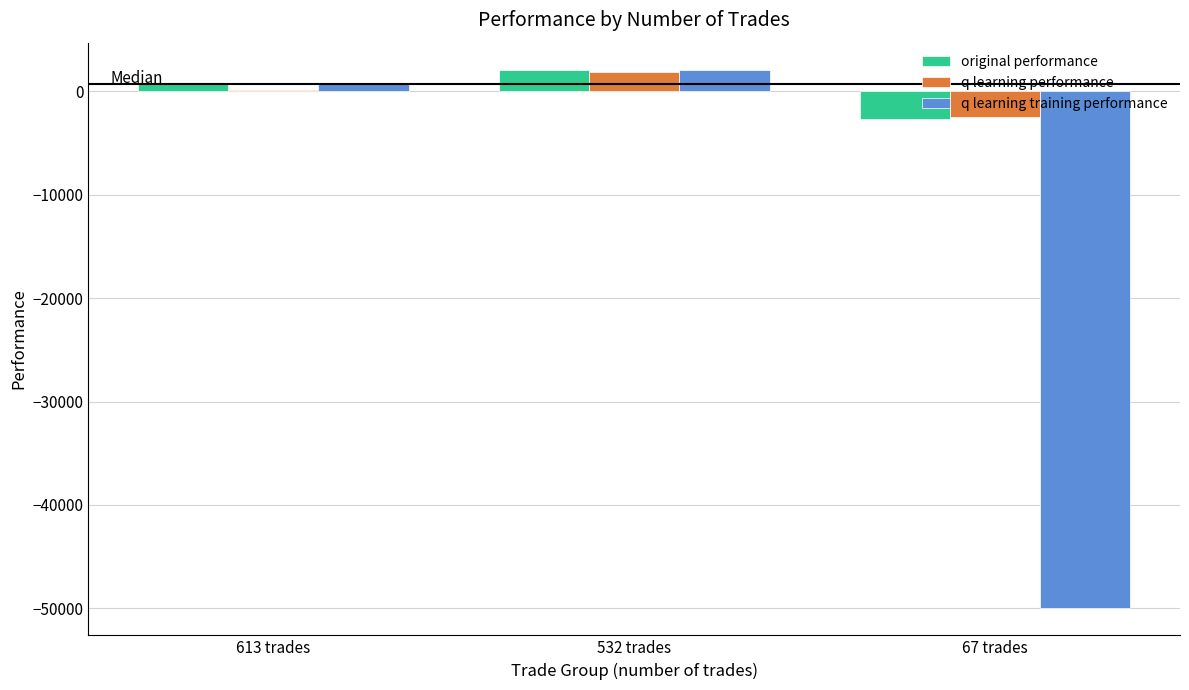

Which category has the highest value in the q learning training performance series?

532 trades